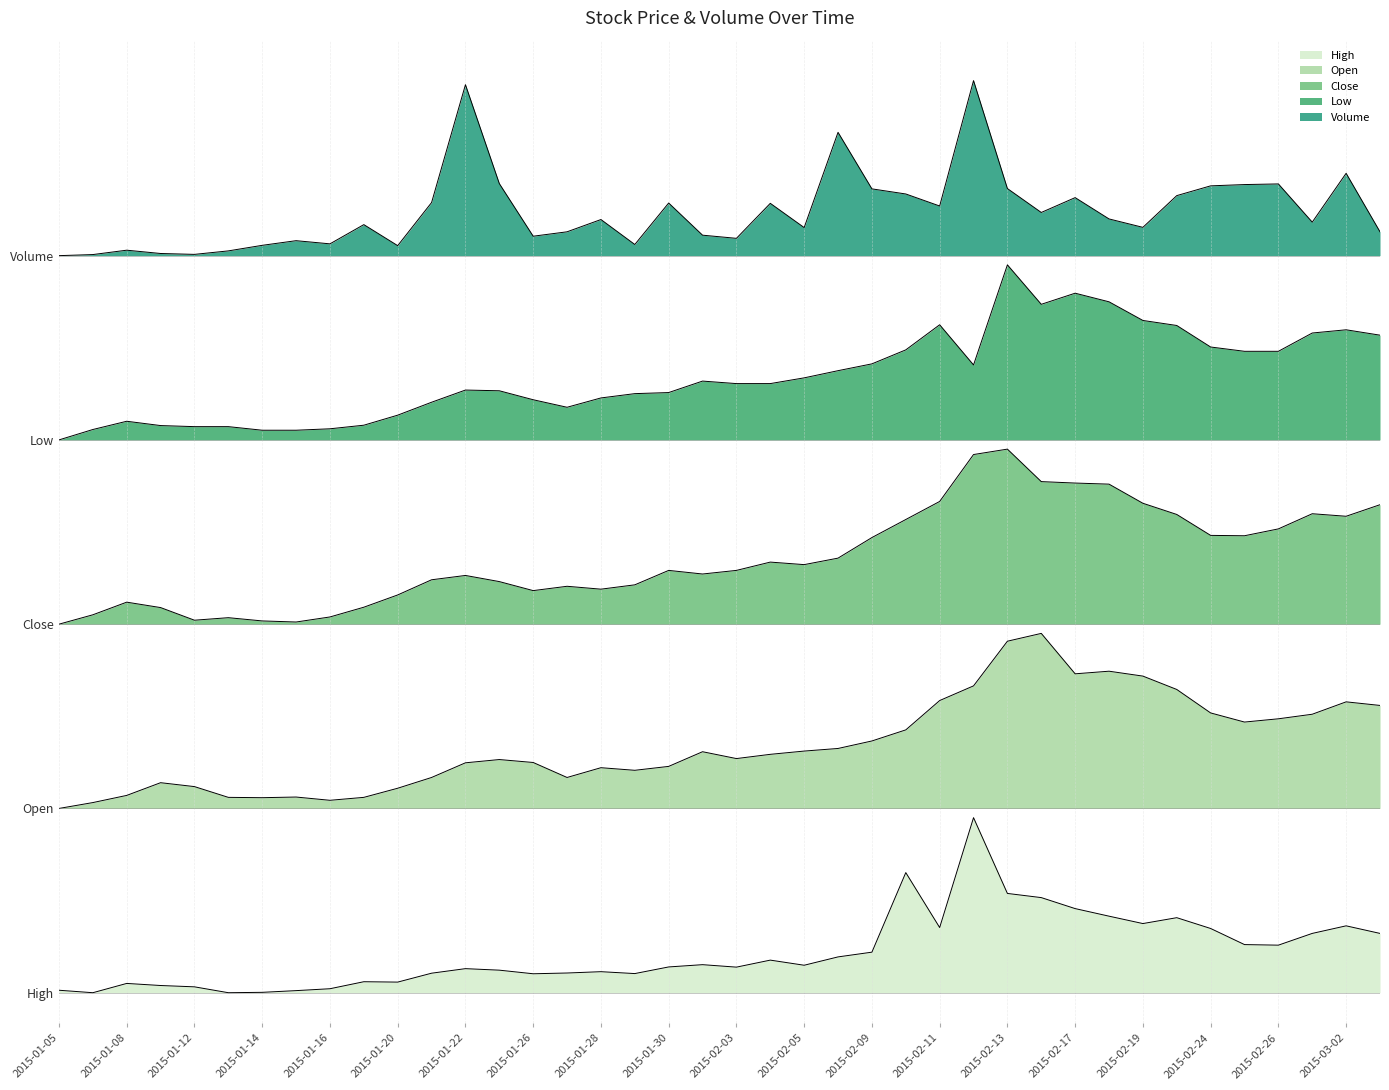

At which label does High reach its peak?

20150212